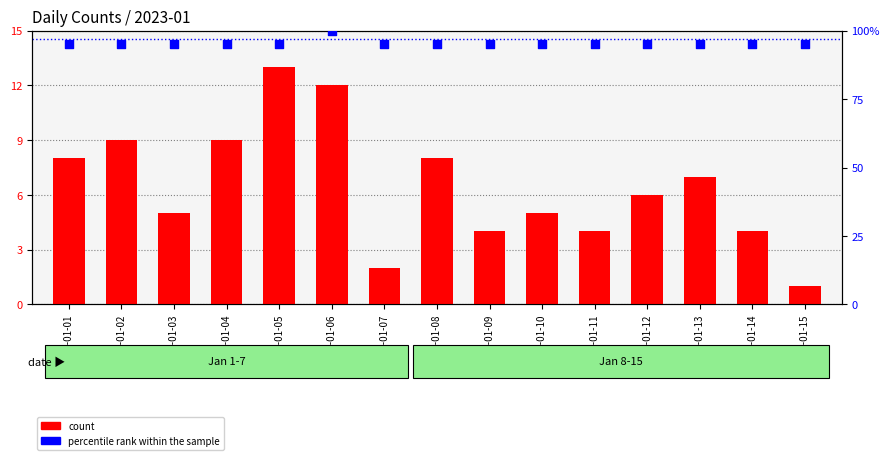

Which series has the largest Y range (max minus min)?

count